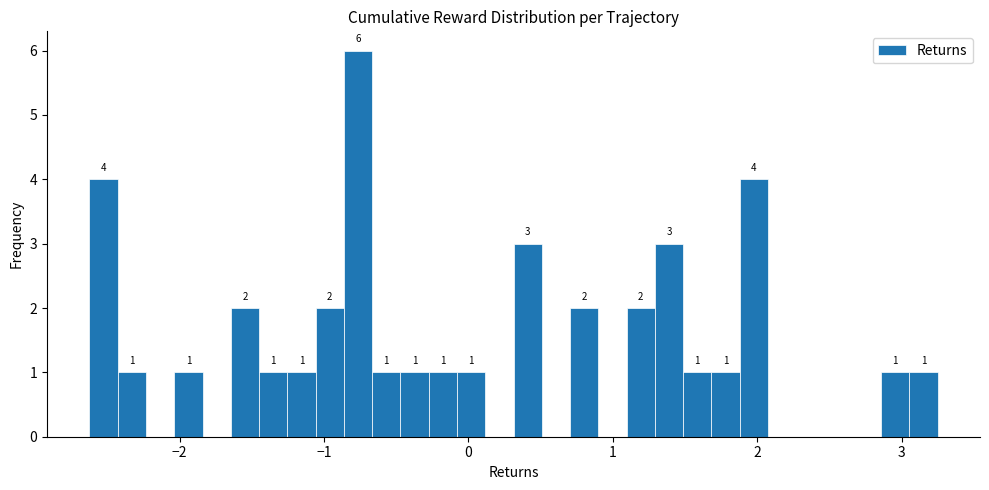

Read against the x-axis, roughly where is the centre of the tallest bar?

-0.8